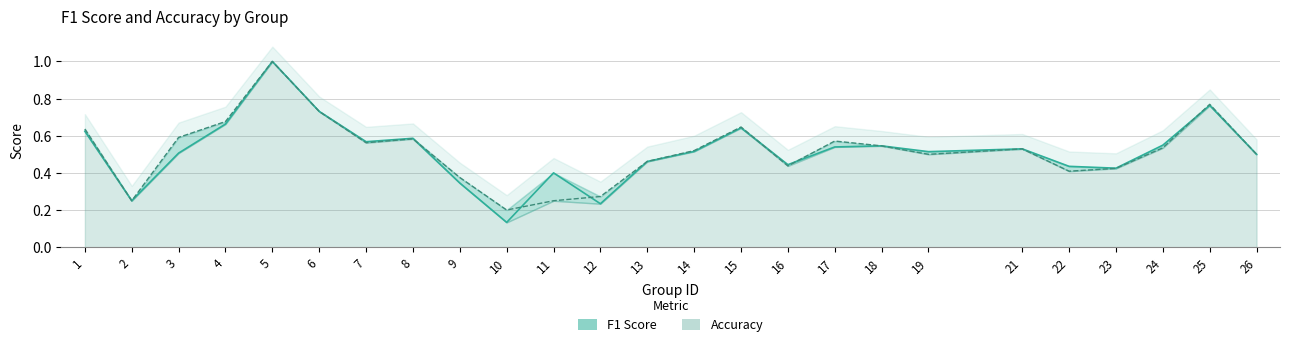

Which series has the largest total across all categories?

accuracy